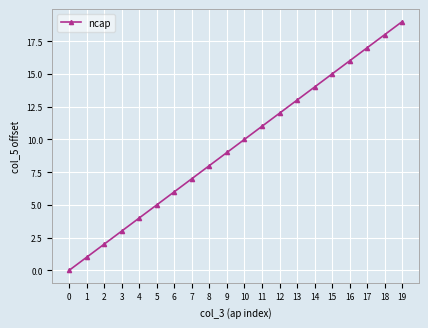

Which has a higher value, 8 or 7?

8